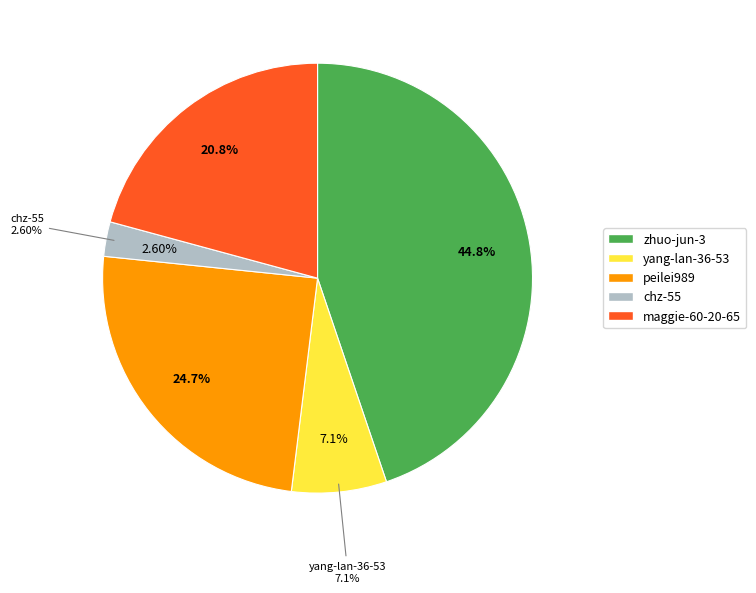

Does any single category account for the majority?

No